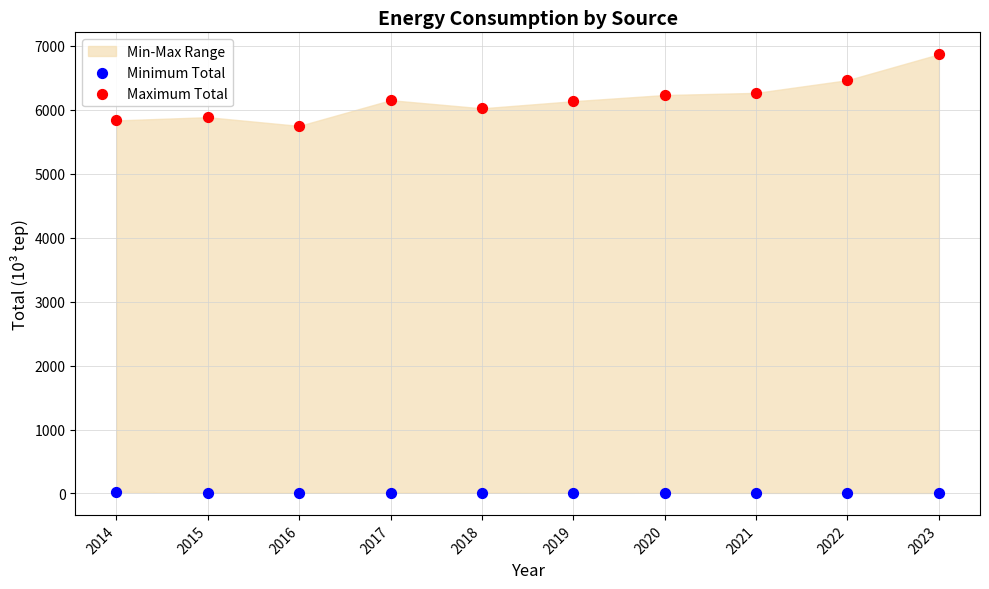

Which series has the widest spread of Y values?

Maximum Total